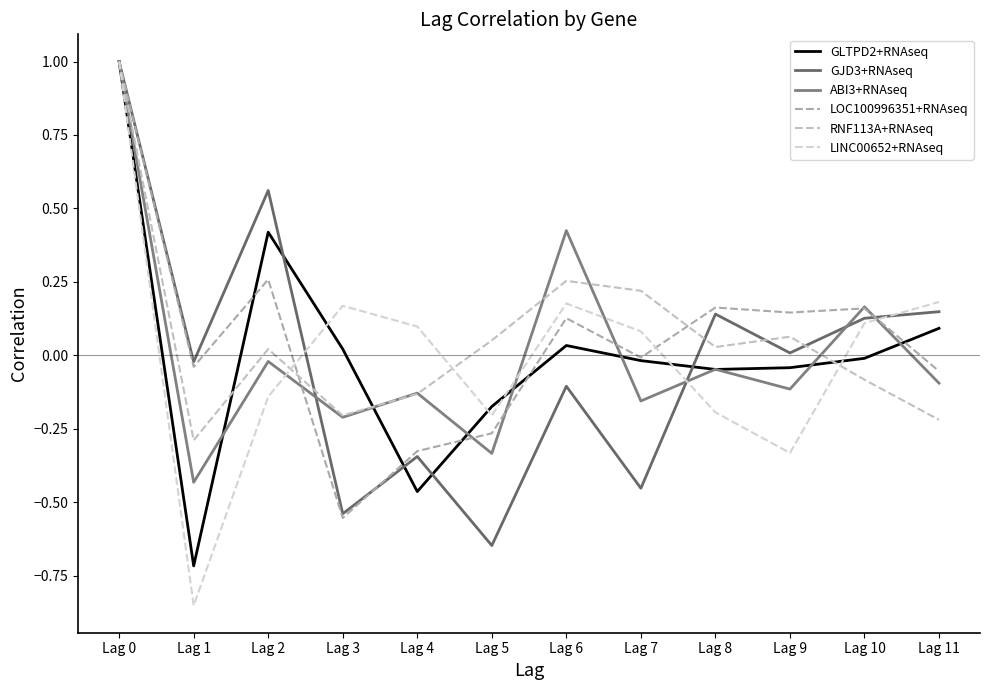

How many lines are shown in the chart?

6